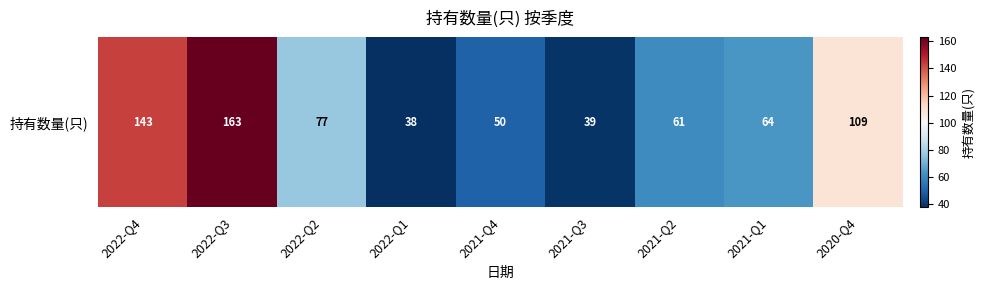

Is it true that the value at 2021-Q3 is 39?

True